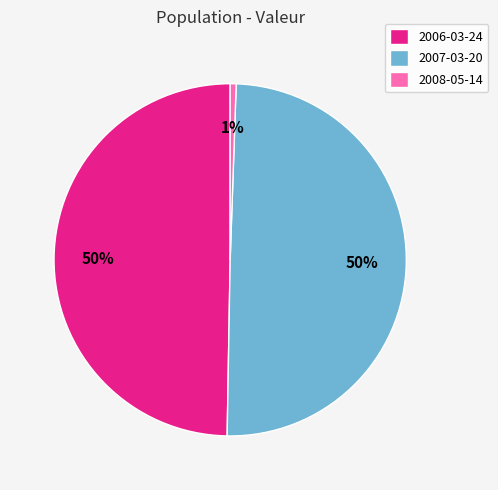

Between 2006-03-24 and 2008-05-14, which is larger?

2006-03-24